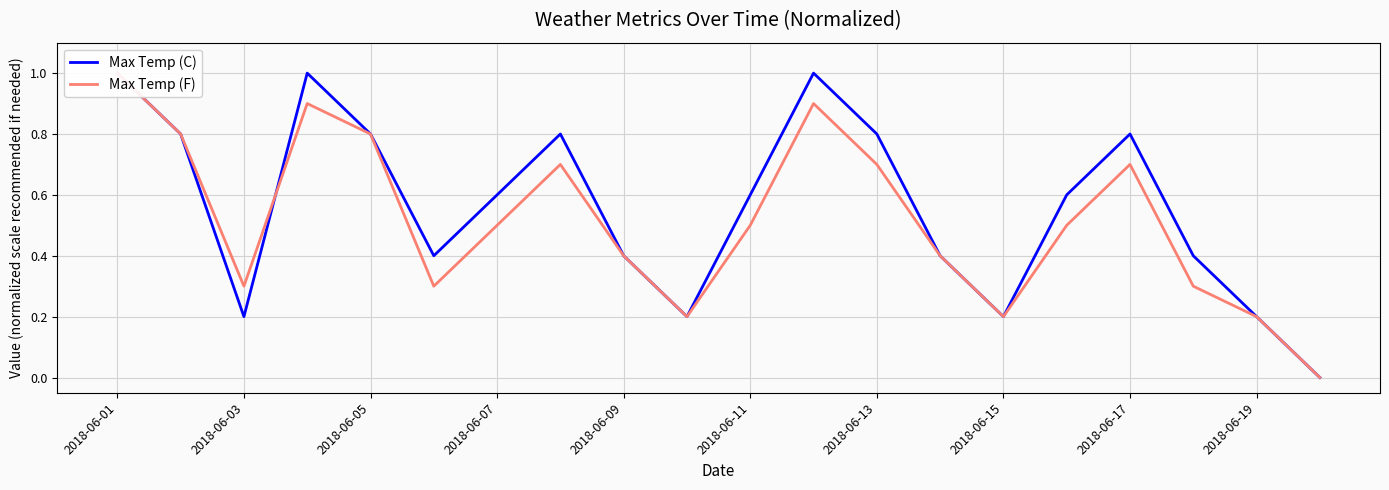

Which category has the highest value in the Max Temp (C) series?

2018-06-01